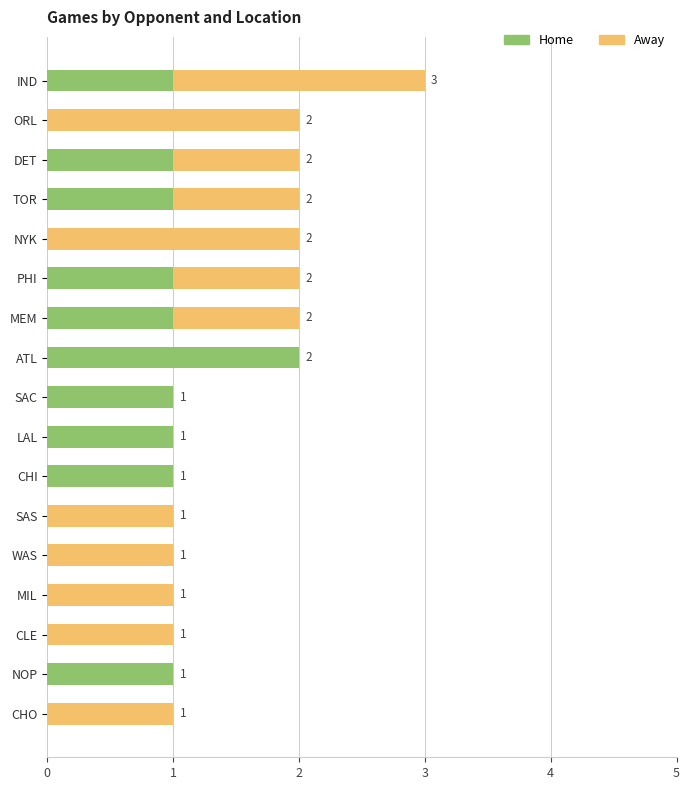

At which label does Home reach its peak?

ATL